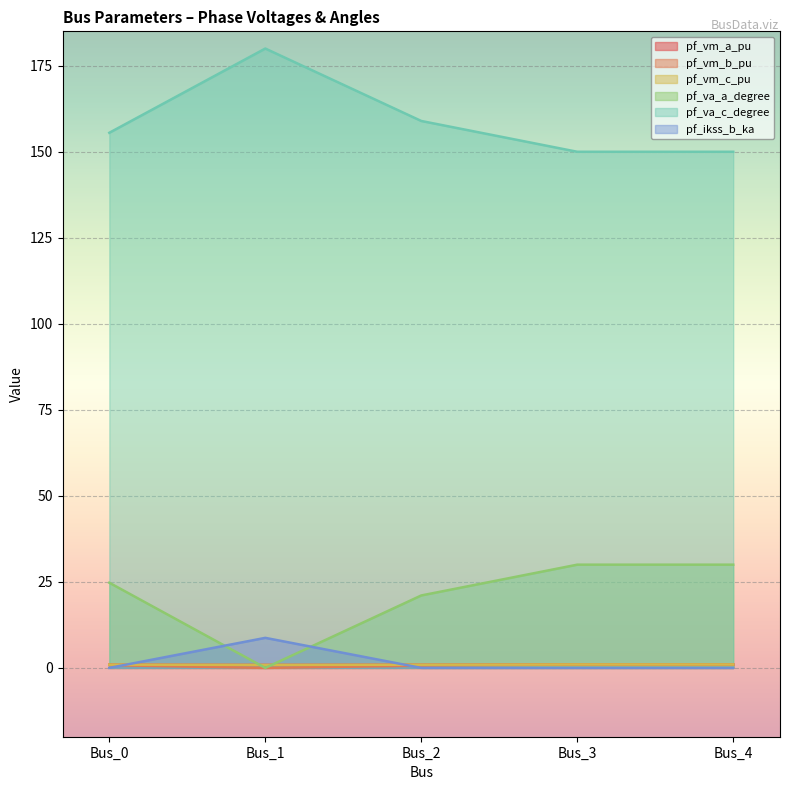

Where is pf_vm_a_pu nearest to the value 0?

Bus_1